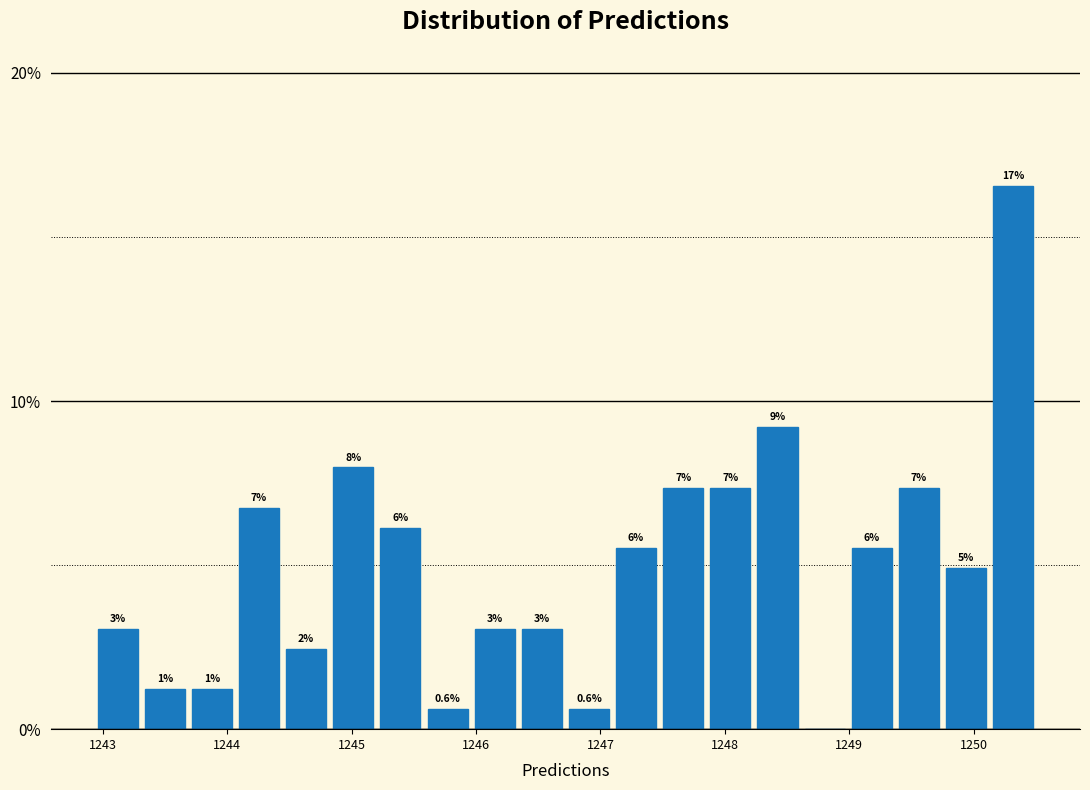

Around what value on the x-axis is the tallest bar? Give the approximate position of its centre, as read against the axis.

1250.3